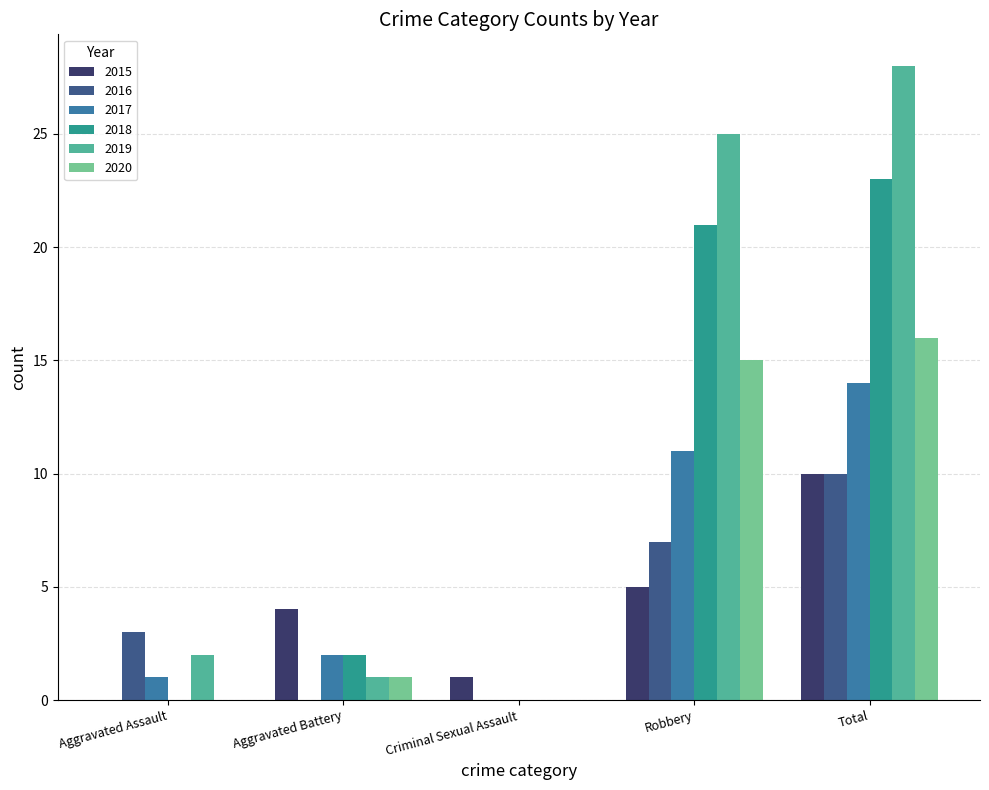

Is it true that 2017 equals 3 at Total?

False